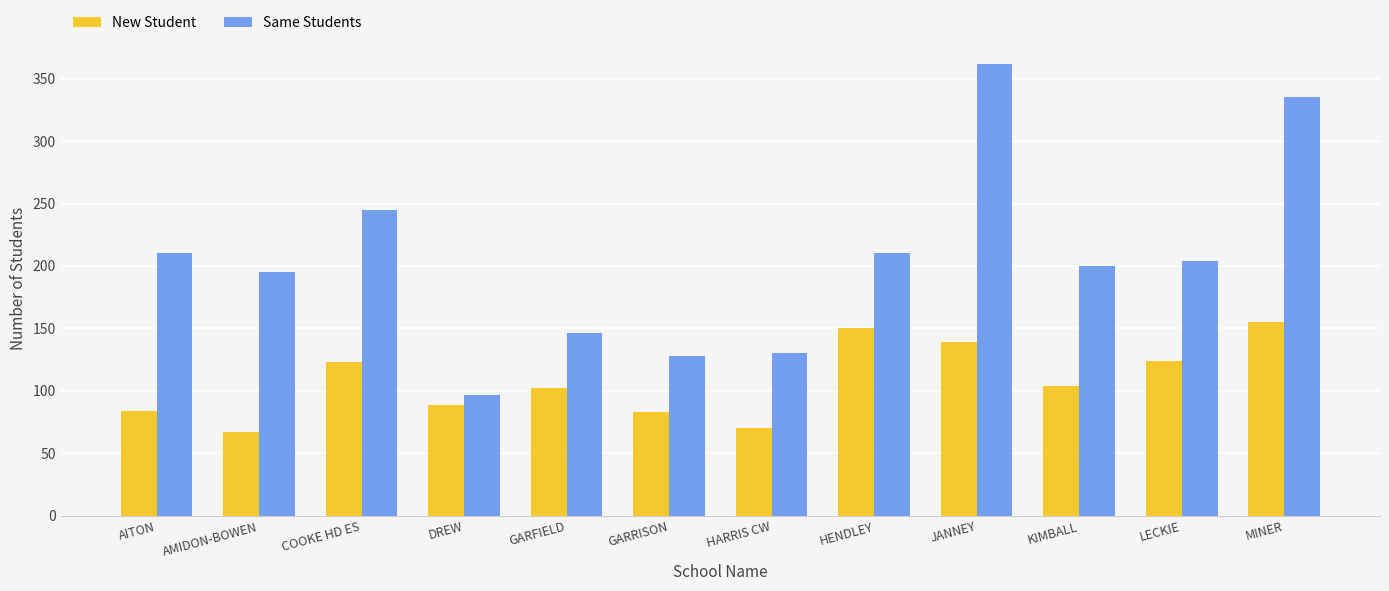

Rank the series by their average value, from lowest to highest.

New Student, Same Students